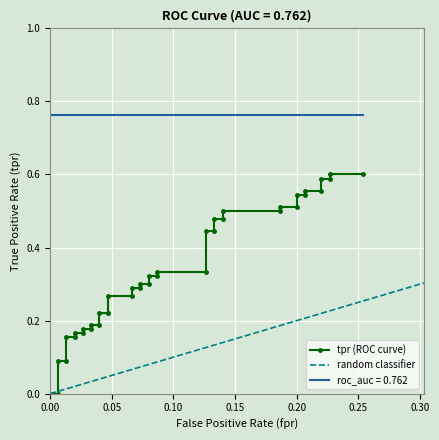

At which label is the value closest to 0?

fpr